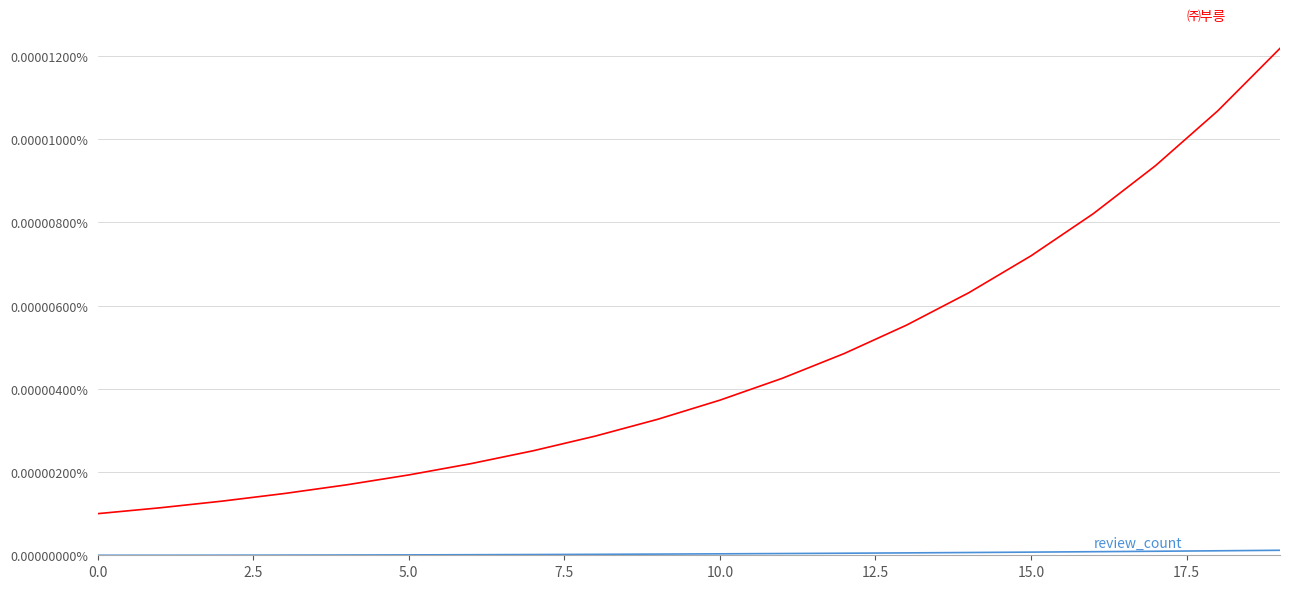

Does the chart have visible grid lines?

Yes